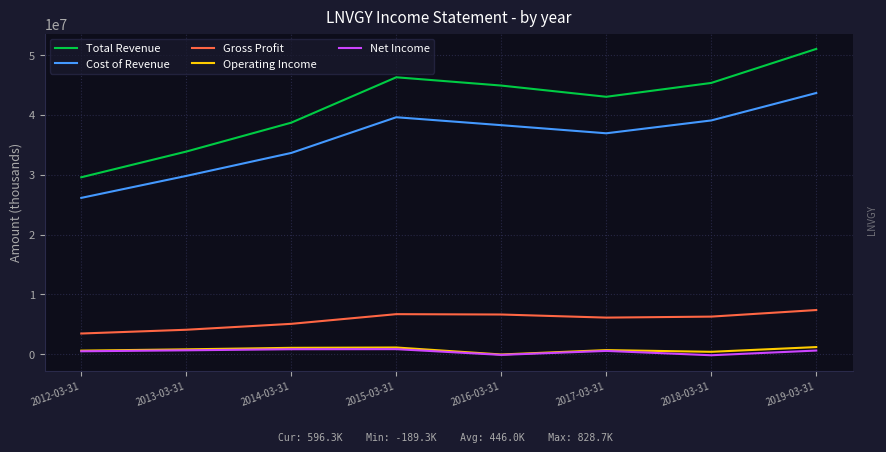

The value of Cost of Revenue at 2017-03-31 is 9087521. True or false?

False